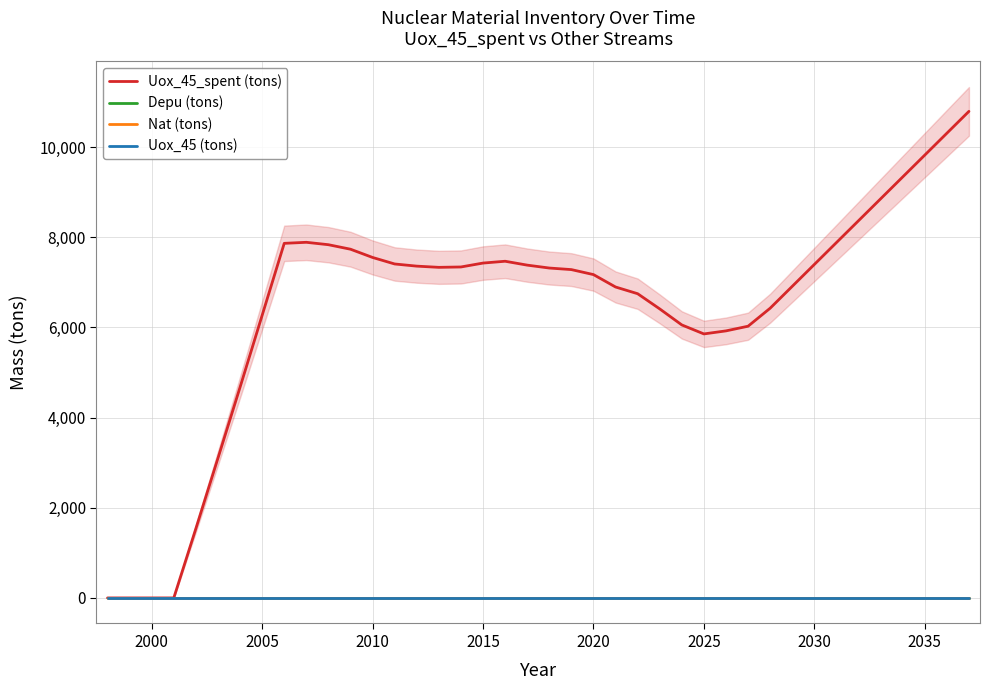

True or false: Depu (tons) has more than 2 points higher than both neighbors.

False